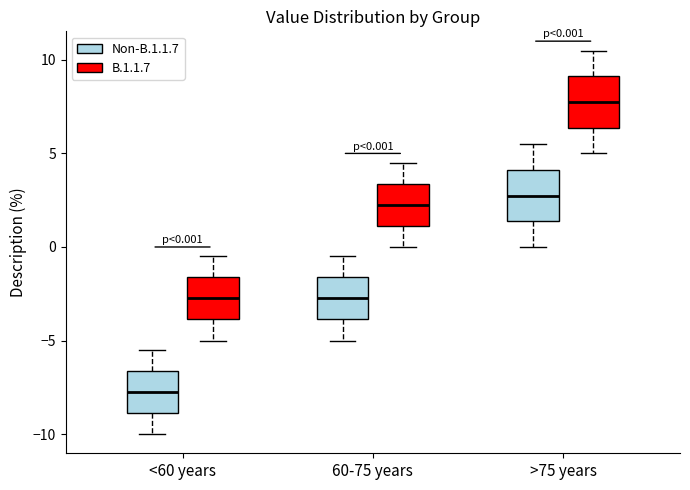

Which box's median line is the highest?

>75 years (B.1.1.7)